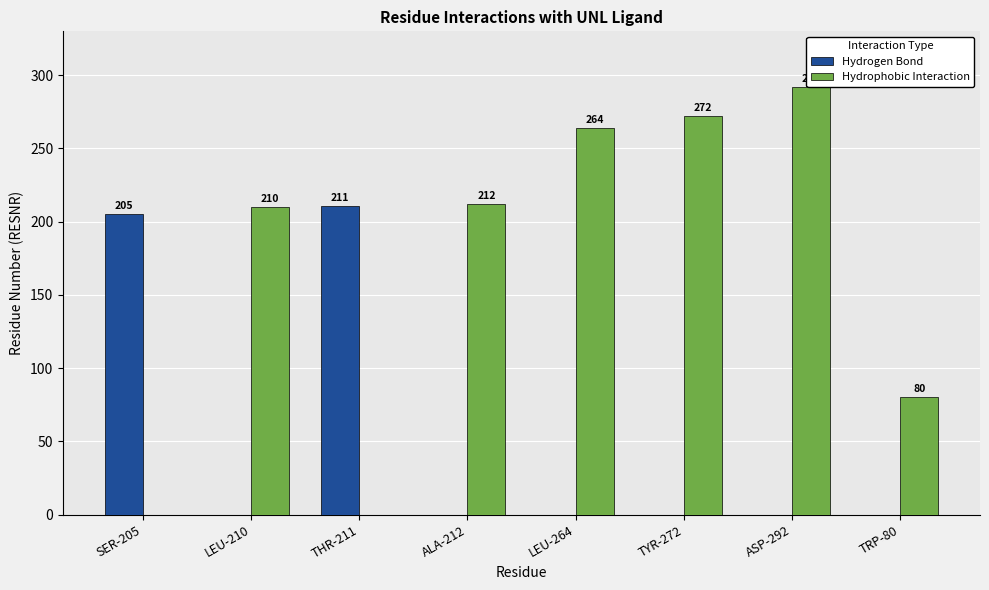

What value does the Hydrophobic Interaction series have at TYR-272, to the nearest 10?

270